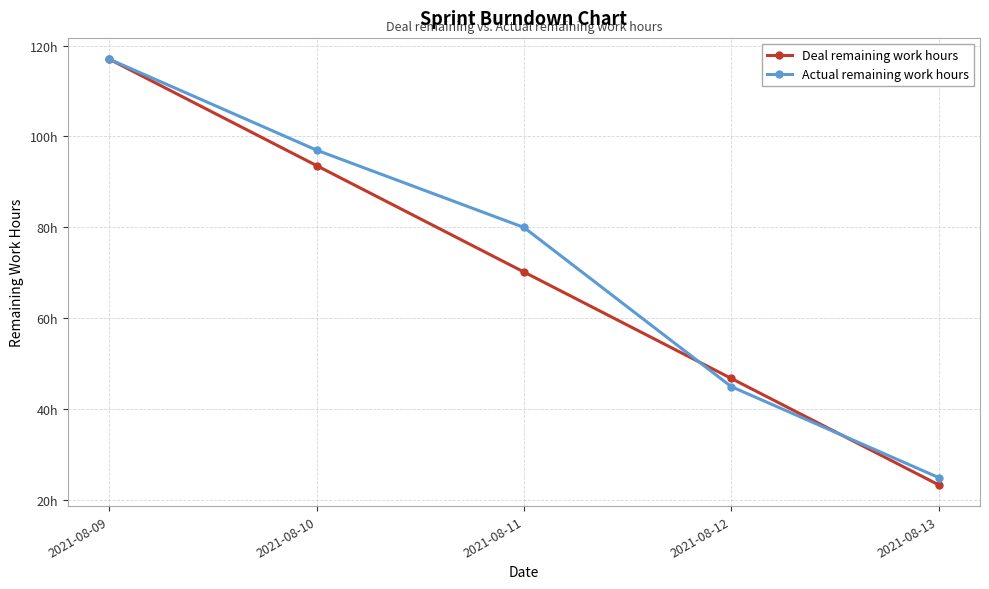

What is the average value of the Deal remaining work hours series?

70.2